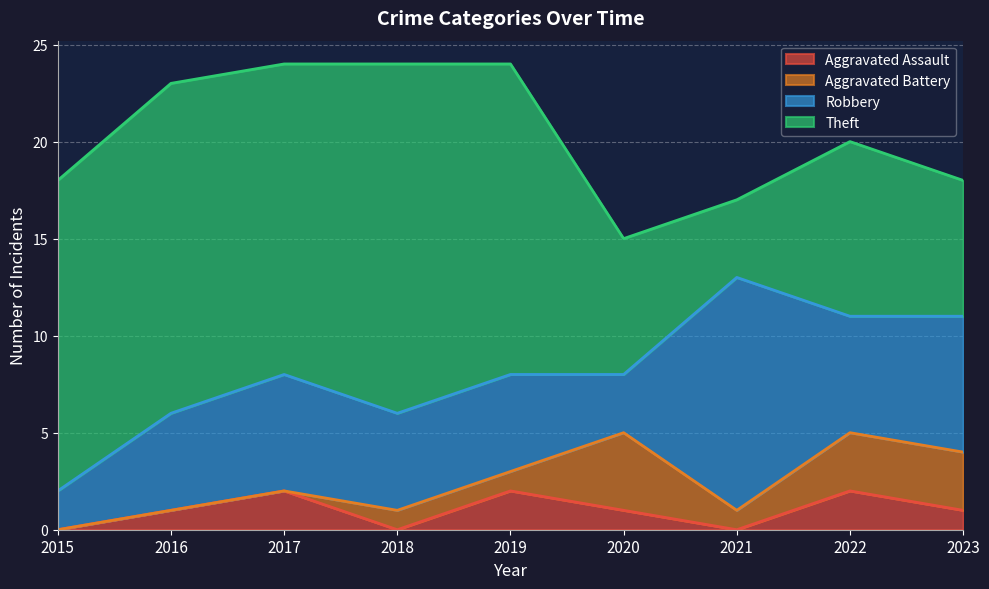

Count the number of data series in this chart.

4